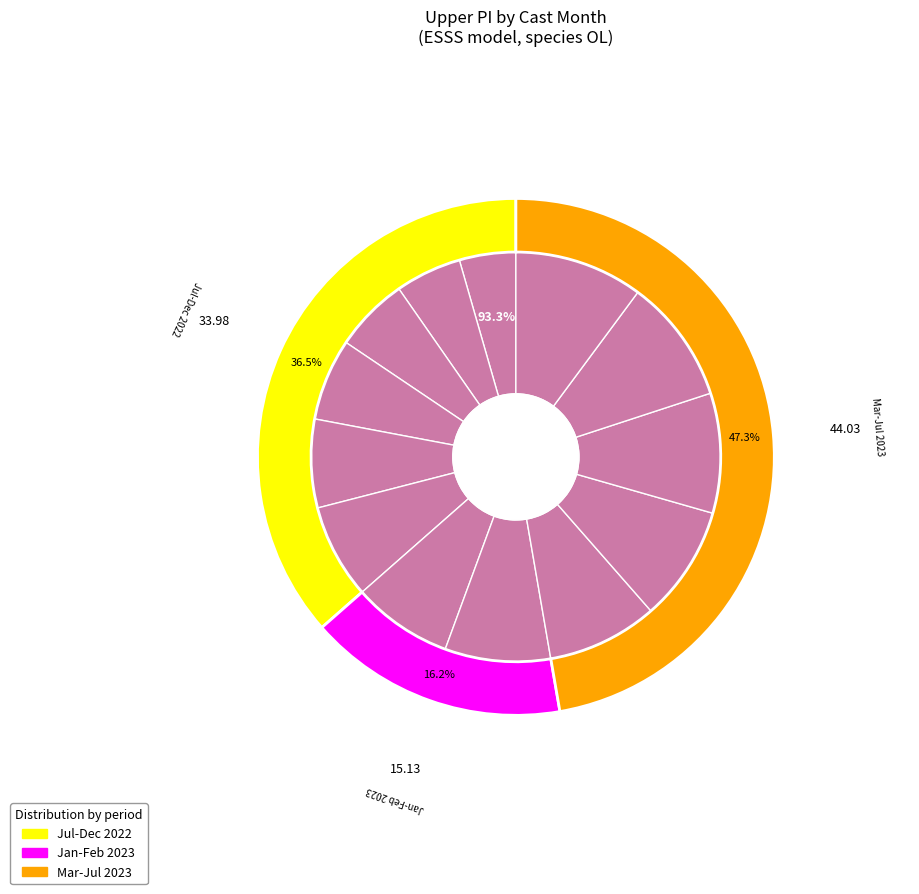

To the nearest percent, what portion does 5 represent?

9%